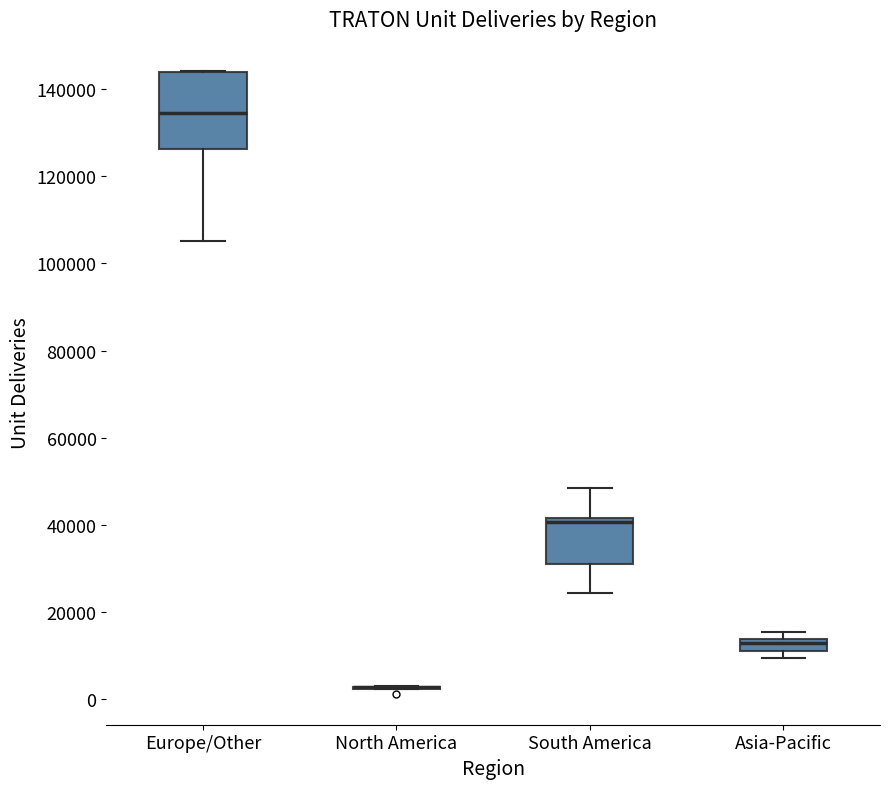

Where does the upper whisker of the box for South America end on the y-axis? The values are not printed on the chart, so give them approximately, as read against the axis.

48000